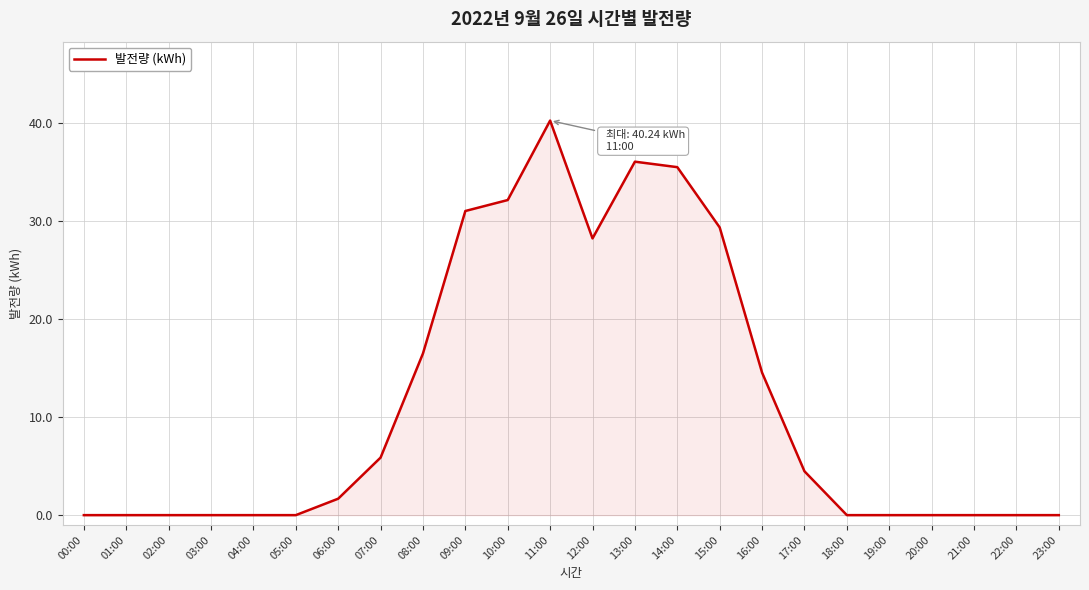

How many lines are shown in the chart?

1